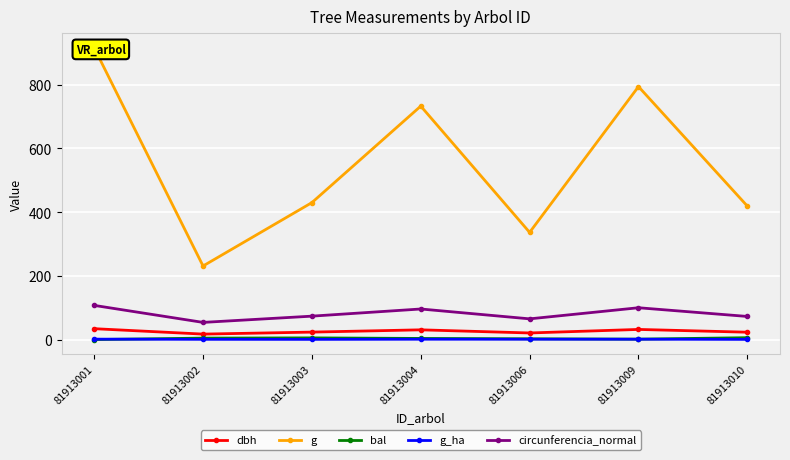

Rank the series at 81913003 from highest to lowest value.

g, circunferencia_normal, dbh, bal, g_ha